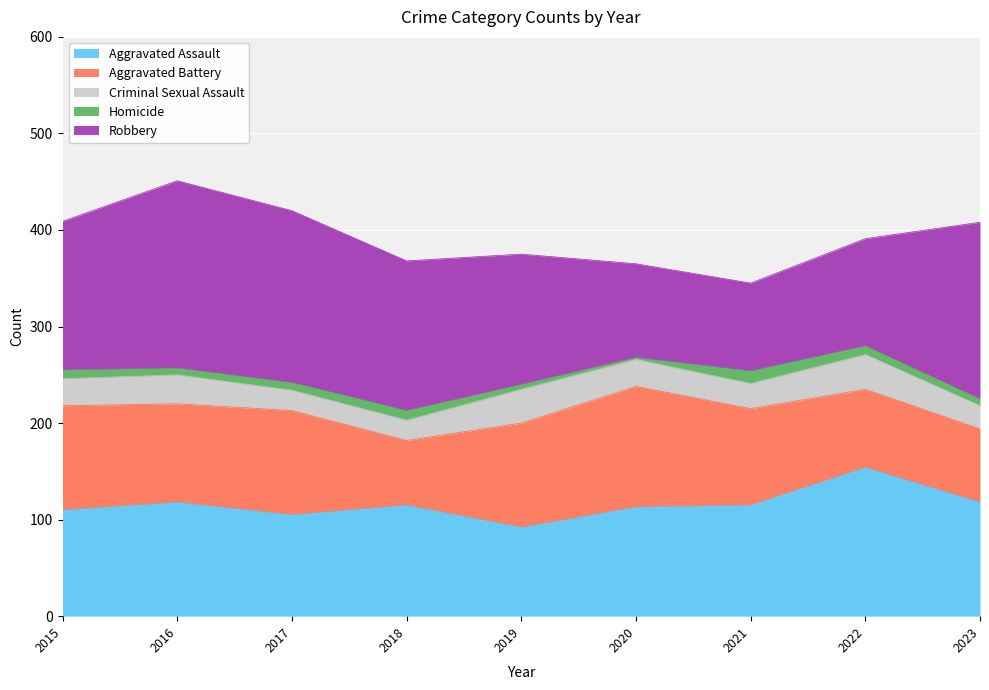

What is the difference between the second highest and minimum values in the Aggravated Assault series?

26